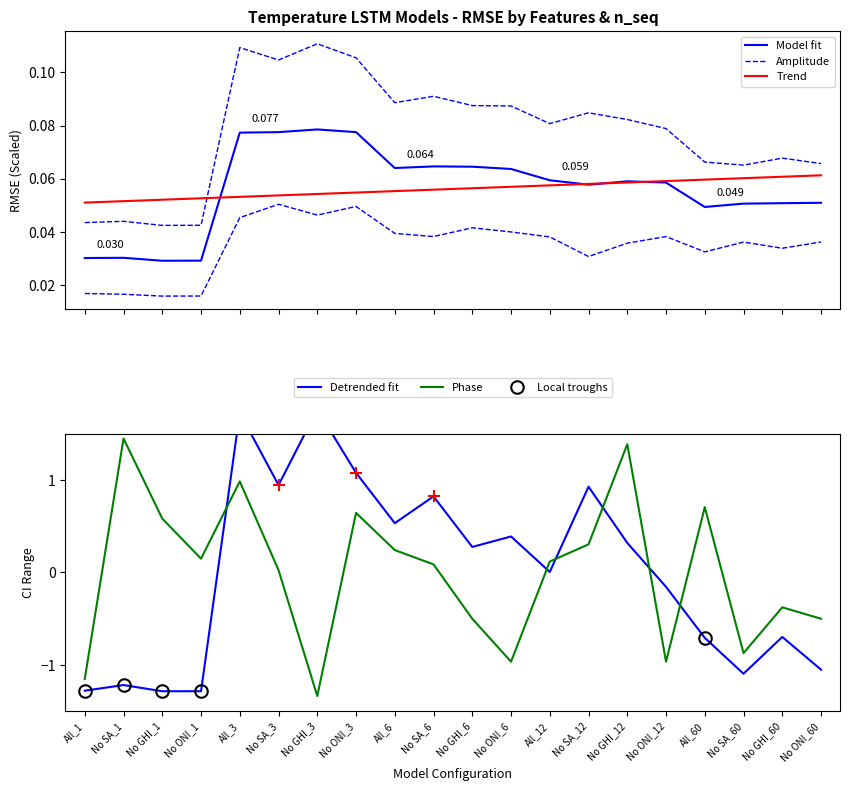

Reading left to right, list all the values displayed in this chart.

Model fit: All_1=0.0	No SA_1=0.0	No GHI_1=0.0	No ONI_1=0.0	All_3=0.1	No SA_3=0.1	No GHI_3=0.1	No ONI_3=0.1	All_6=0.1	No SA_6=0.1	No GHI_6=0.1	No ONI_6=0.1	All_12=0.1	No SA_12=0.1	No GHI_12=0.1	No ONI_12=0.1	All_60=0.0	No SA_60=0.1	No GHI_60=0.1	No ONI_60=0.1
Amplitude: All_1=0.0	No SA_1=0.0	No GHI_1=0.0	No ONI_1=0.0	All_3=0.1	No SA_3=0.1	No GHI_3=0.1	No ONI_3=0.1	All_6=0.1	No SA_6=0.1	No GHI_6=0.1	No ONI_6=0.1	All_12=0.1	No SA_12=0.1	No GHI_12=0.1	No ONI_12=0.1	All_60=0.1	No SA_60=0.1	No GHI_60=0.1	No ONI_60=0.1
Trend: All_1=0.1	No SA_1=0.1	No GHI_1=0.1	No ONI_1=0.1	All_3=0.1	No SA_3=0.1	No GHI_3=0.1	No ONI_3=0.1	All_6=0.1	No SA_6=0.1	No GHI_6=0.1	No ONI_6=0.1	All_12=0.1	No SA_12=0.1	No GHI_12=0.1	No ONI_12=0.1	All_60=0.1	No SA_60=0.1	No GHI_60=0.1	No ONI_60=0.1
Detrended fit: All_1=-1.3	No SA_1=-1.2	No GHI_1=-1.3	No ONI_1=-1.3	All_3=1.7	No SA_3=0.9	No GHI_3=1.8	No ONI_3=1.1	All_6=0.5	No SA_6=0.8	No GHI_6=0.3	No ONI_6=0.4	All_12=0.0	No SA_12=0.9	No GHI_12=0.3	No ONI_12=-0.2	All_60=-0.7	No SA_60=-1.1	No GHI_60=-0.7	No ONI_60=-1.1
Phase: All_1=-1.2	No SA_1=1.4	No GHI_1=0.6	No ONI_1=0.1	All_3=1.0	No SA_3=0.0	No GHI_3=-1.3	No ONI_3=0.6	All_6=0.2	No SA_6=0.1	No GHI_6=-0.5	No ONI_6=-1.0	All_12=0.1	No SA_12=0.3	No GHI_12=1.4	No ONI_12=-1.0	All_60=0.7	No SA_60=-0.9	No GHI_60=-0.4	No ONI_60=-0.5